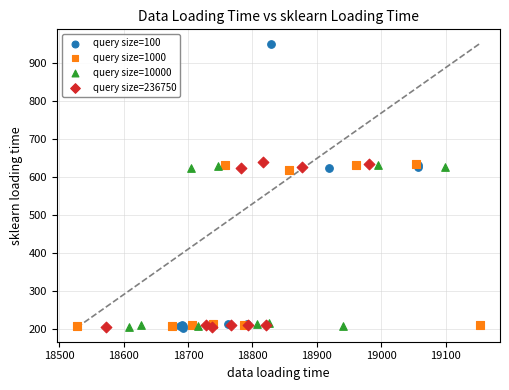

Which series has the largest Y range (max minus min)?

query size=100